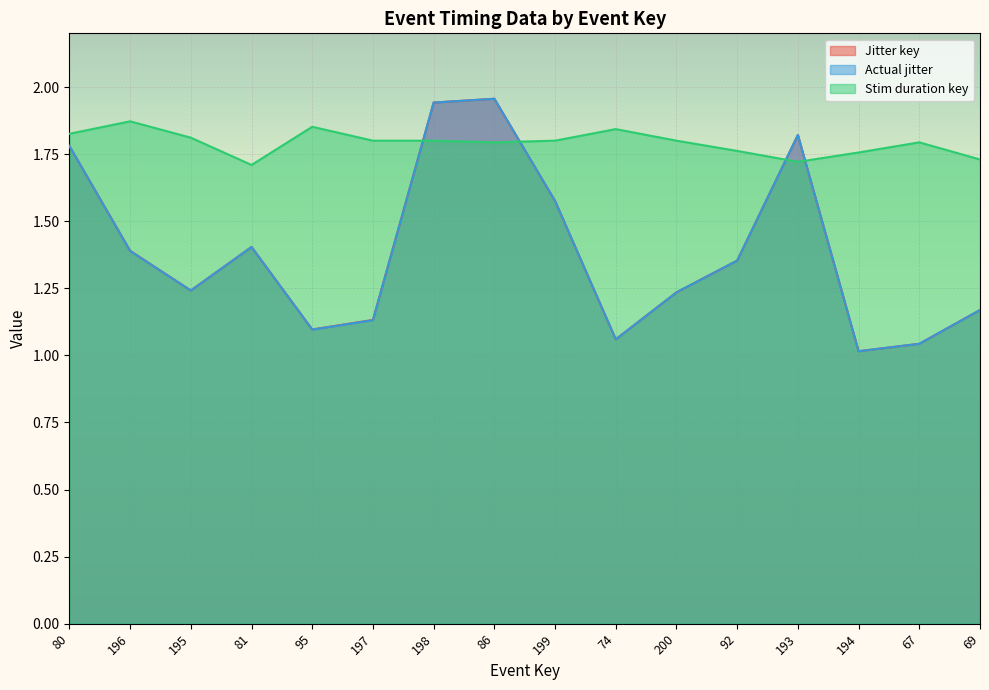

What is the value of the Stim duration key point at the 11th from the left?

1.8